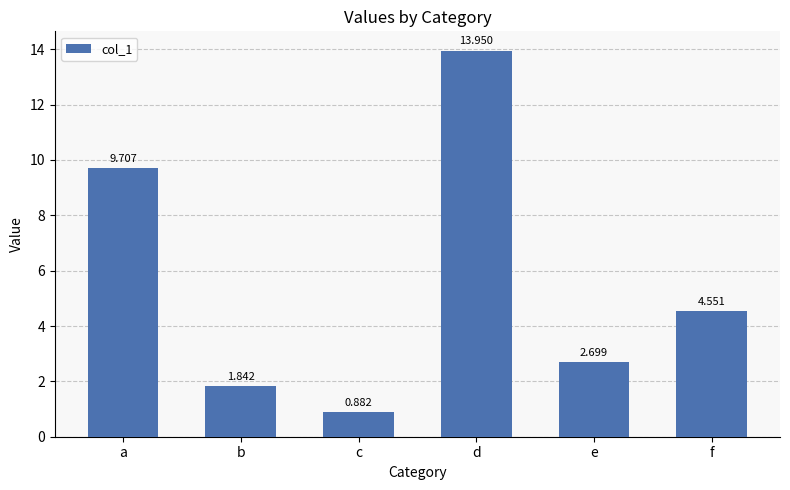

How many values are below 4?

3